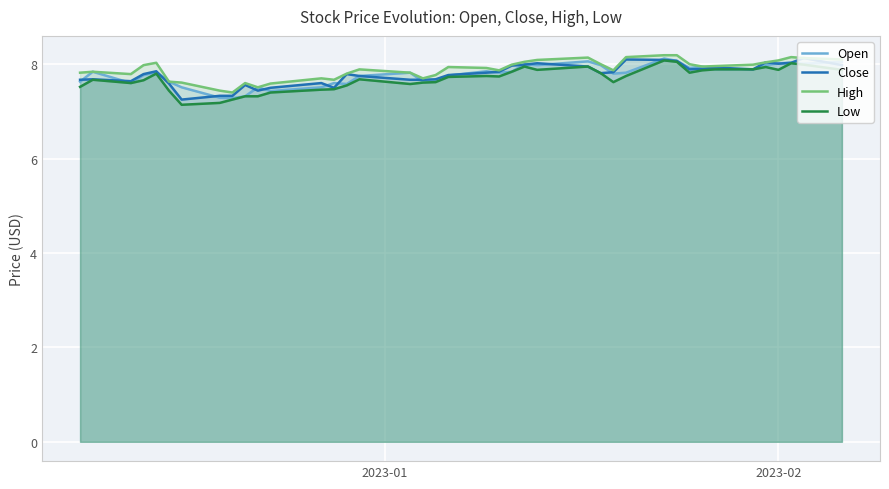

What is the smallest value displayed?

7.1